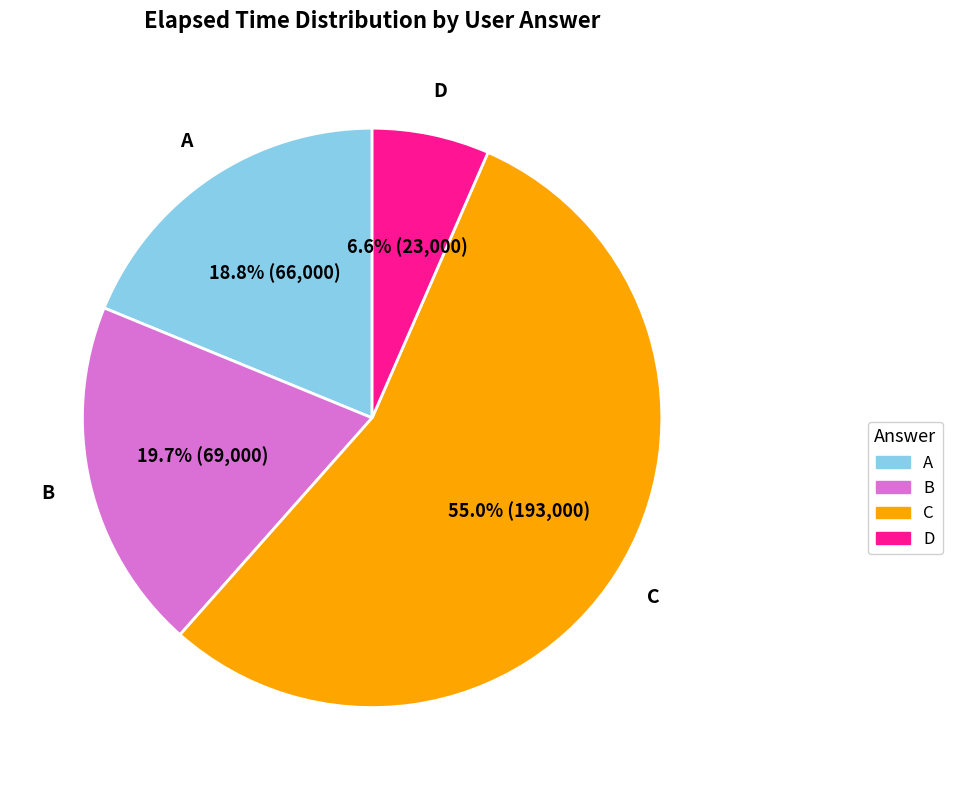

Count the number of slices in the pie.

4